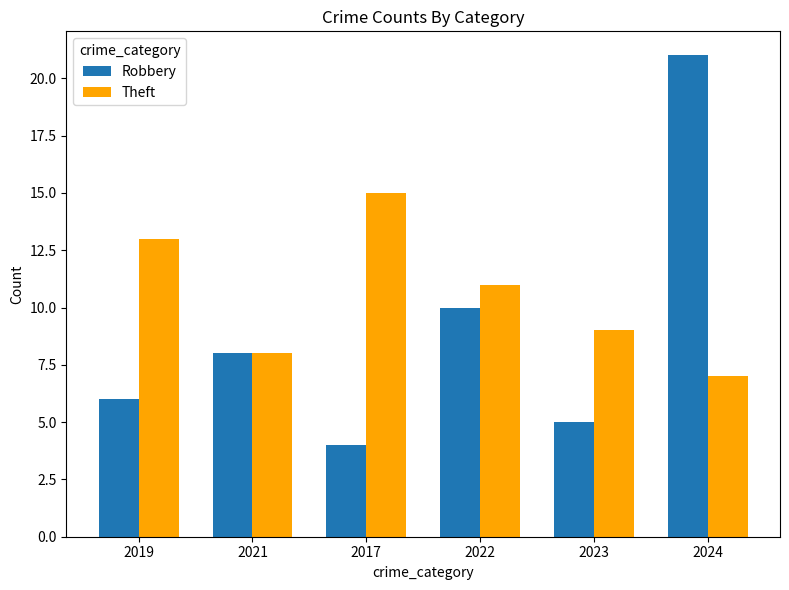

Is it true that Robbery equals 4 at 2017?

True